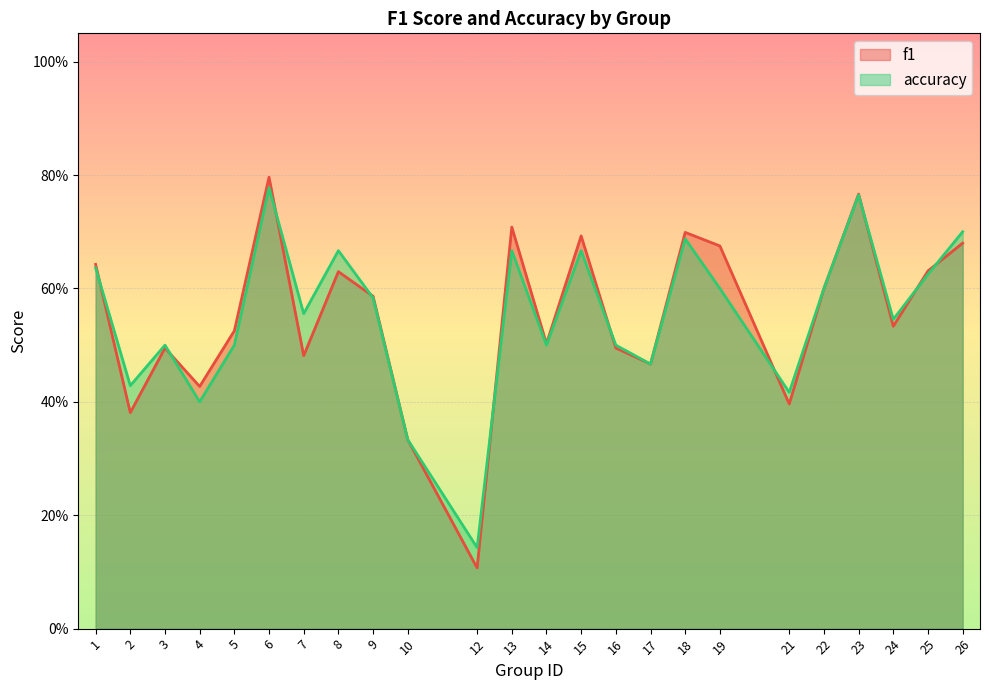

How many times do accuracy and f1 cross each other?

10